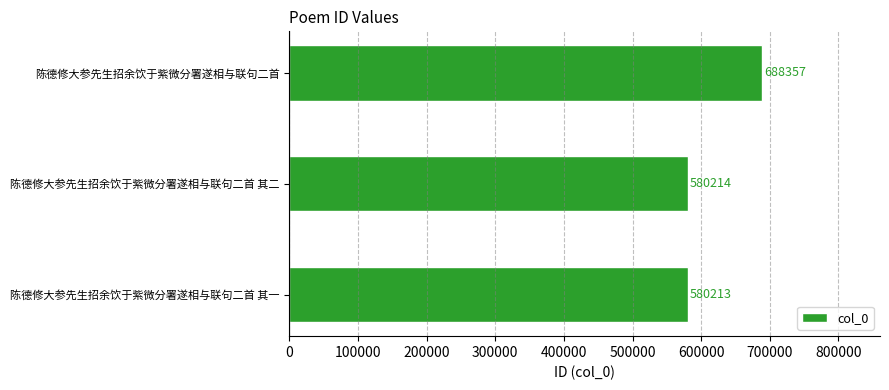

Count the number of data series in this chart.

1